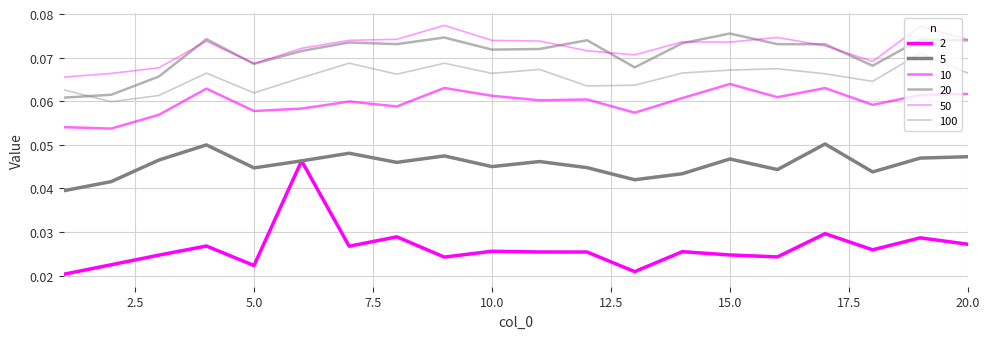

Is this an area chart (filled region under the line)?

No